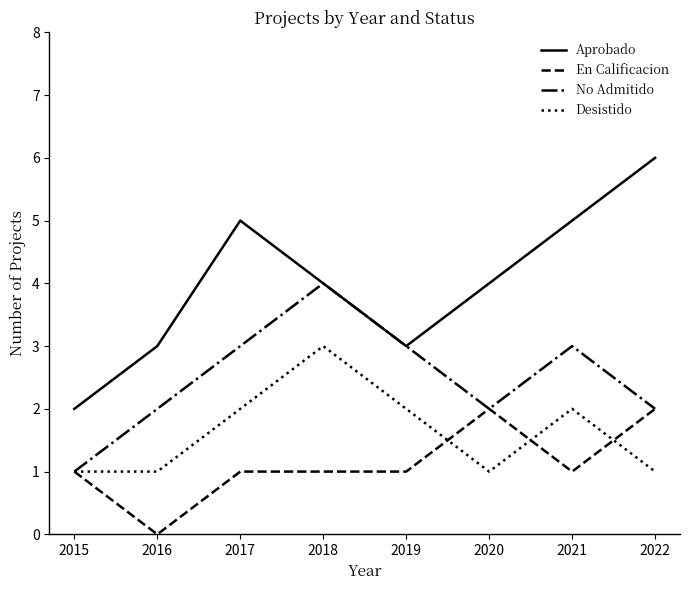

What are all the series names shown in the legend?

Aprobado, En Calificacion, No Admitido, Desistido